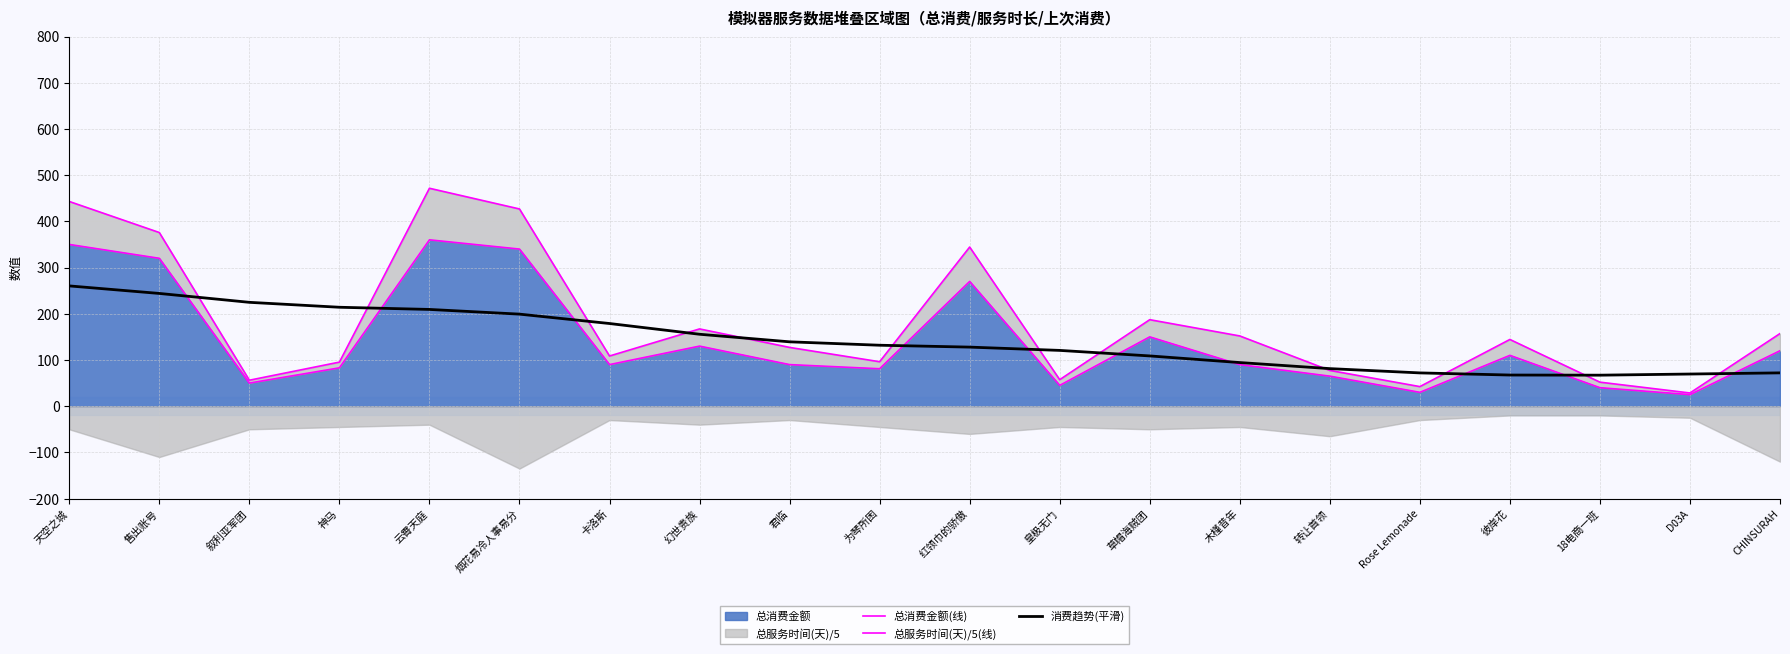

What is the maximum value shown in the chart?

471.6